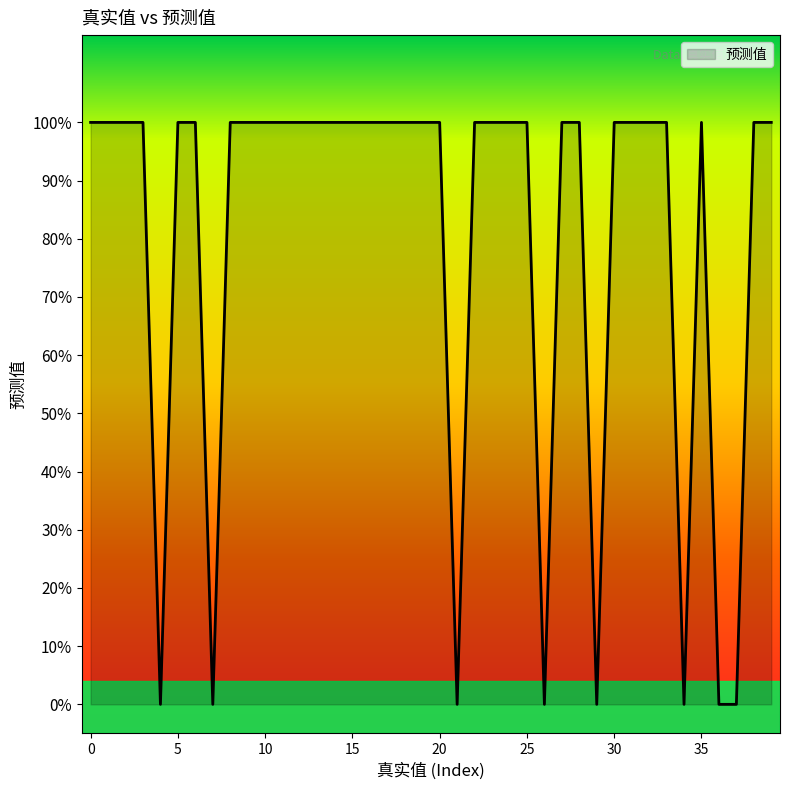

What is the difference between the maximum and minimum values?

1